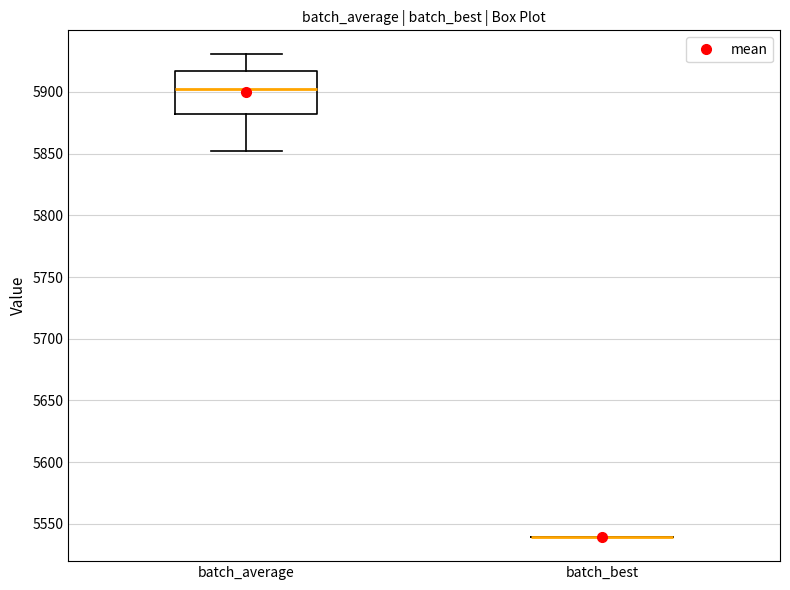

Reading left to right, transcribe this box plot: for each box, give where its median line is, the range the box spans, and where its two whiskers end, as read against the y-axis. The values are not printed on the chart, so give them approximately, as read against the axis.

batch_average: median 5900, box 5880 to 5915, whiskers 5850 to 5930
batch_best: box collapsed to a line at 5540, whiskers 5540 to 5540